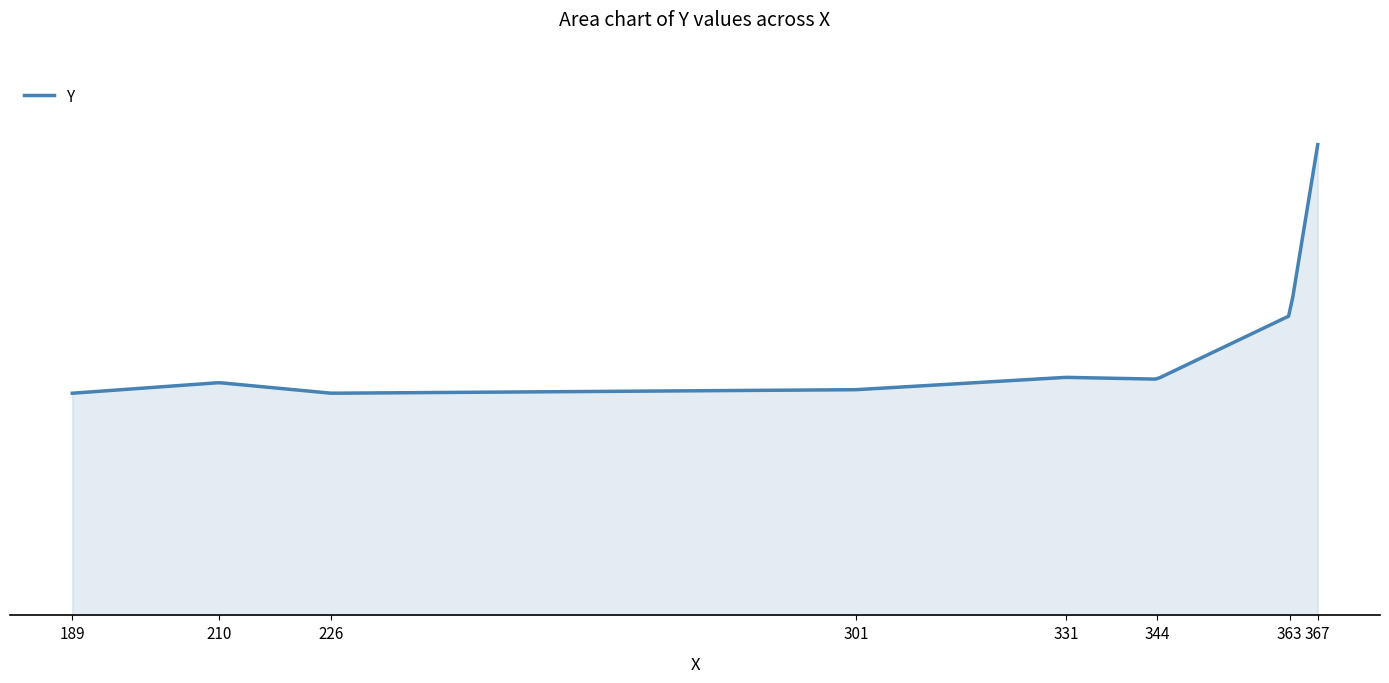

How many categories are shown in the chart?

8